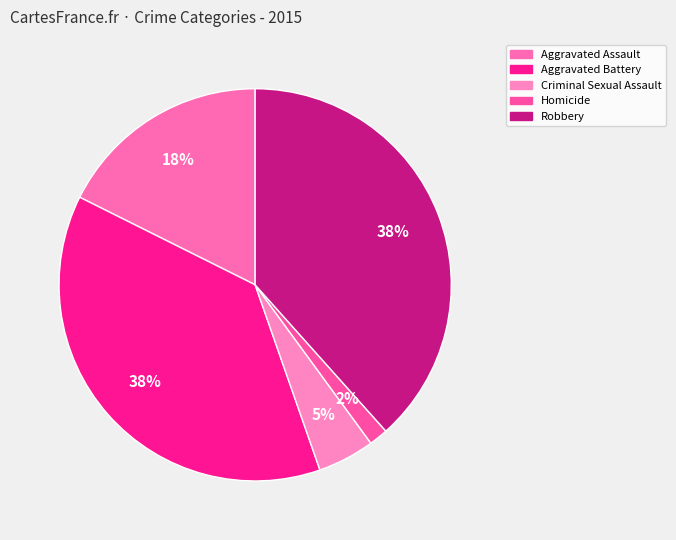

Is Aggravated Battery the majority of the pie?

No